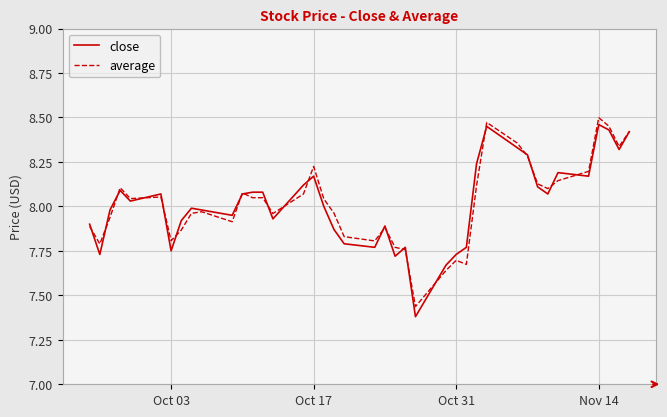

Which series has the widest spread of values?

close